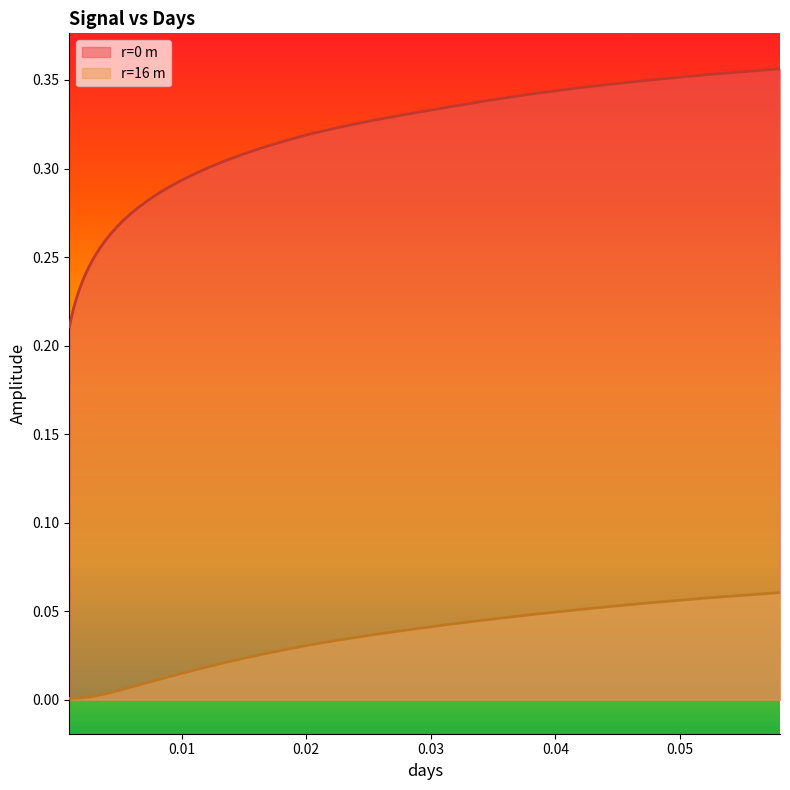

Which series has the largest total across all categories?

r=0 m